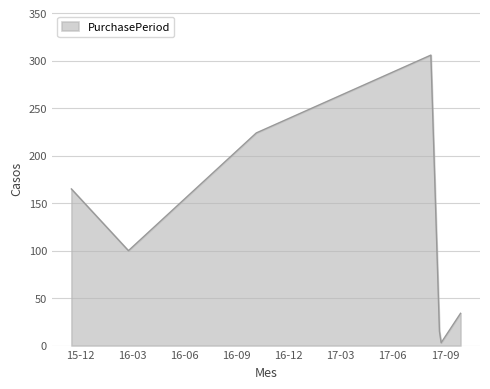

True or false: there are more than 1 points higher than both neighbors.

False